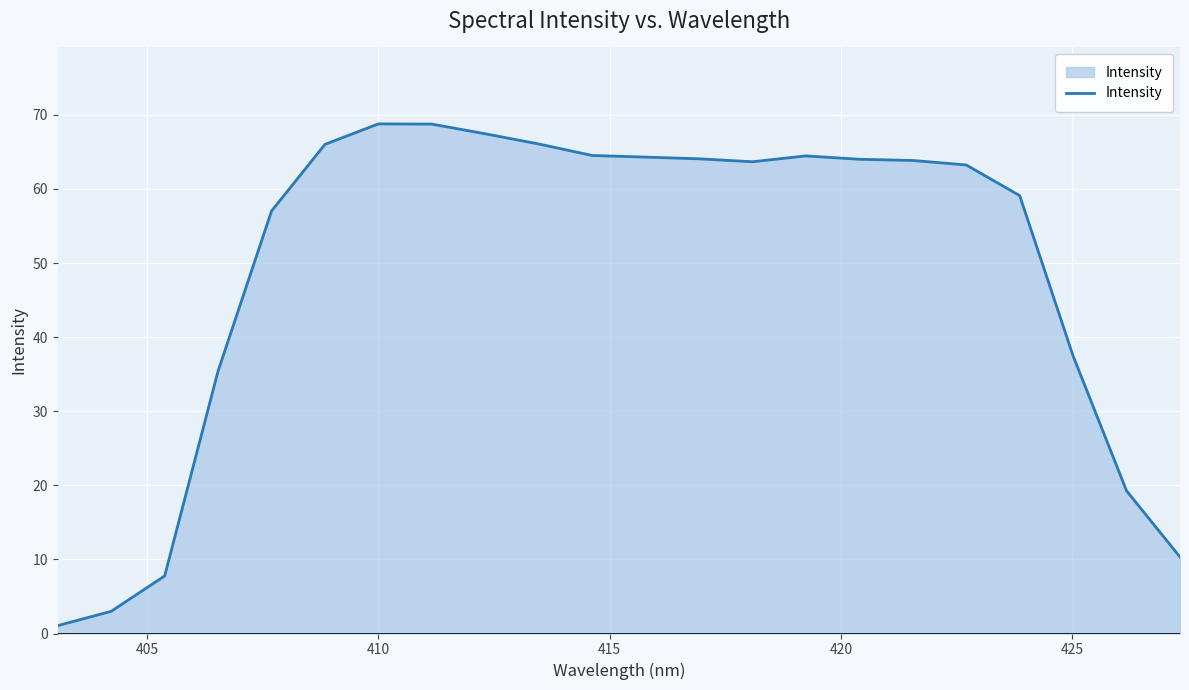

What is the maximum value shown in the chart?

68.8